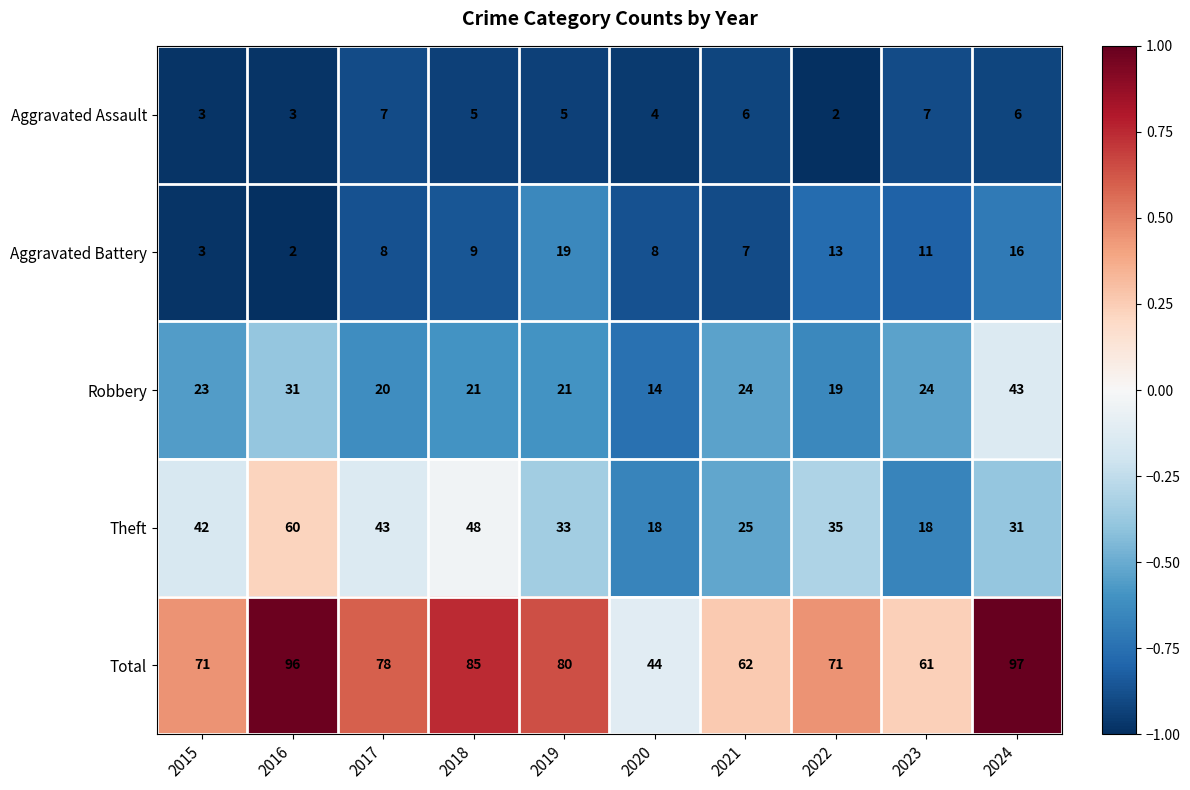

True or false: Robbery has a value of 35 at 2021.

False